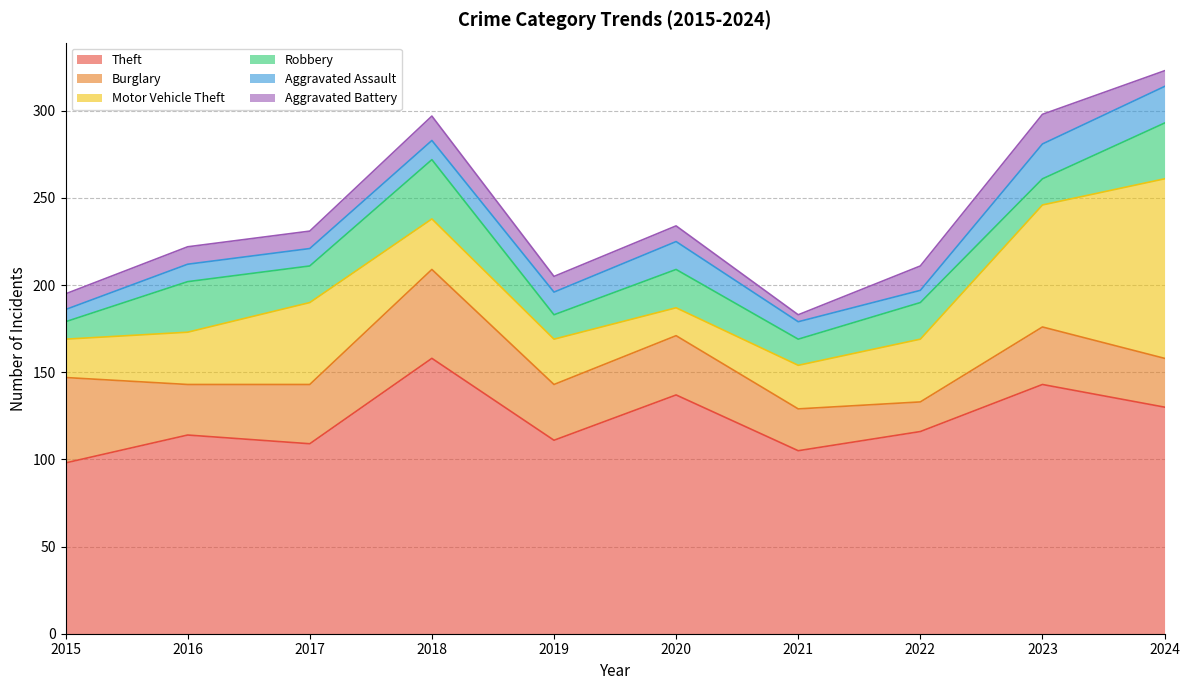

What is the total value across all series at 2017?

231